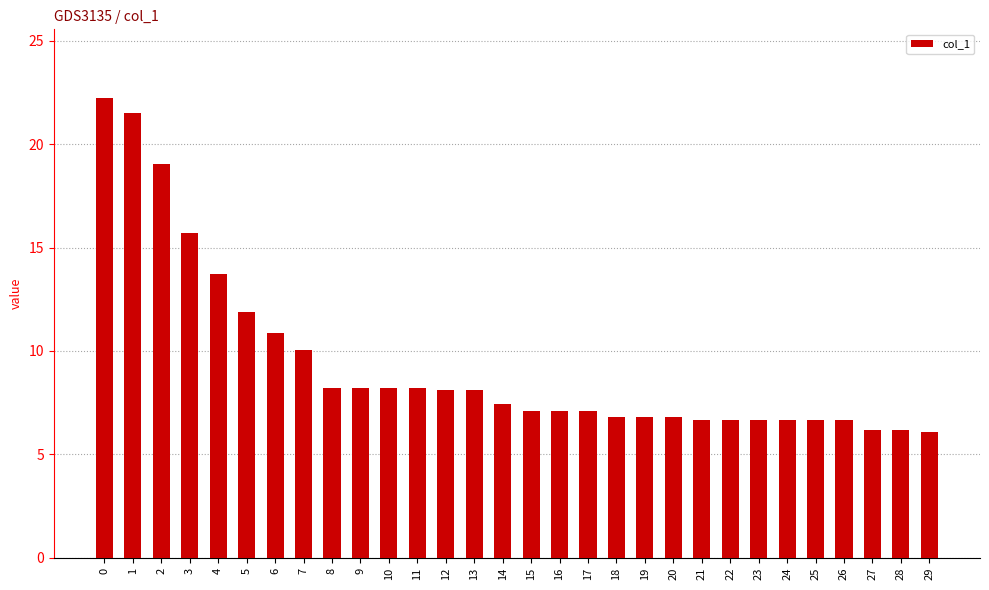

Is it true that the value at 13 is 8.1?

True